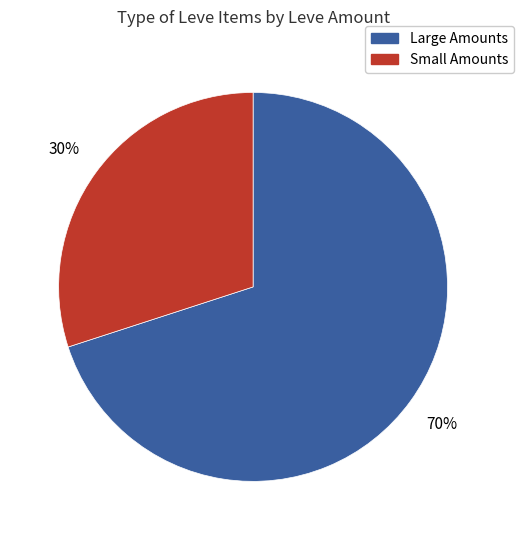

To the nearest percent, what is the difference between the Large Amounts and Small Amounts slice percentages?

40%